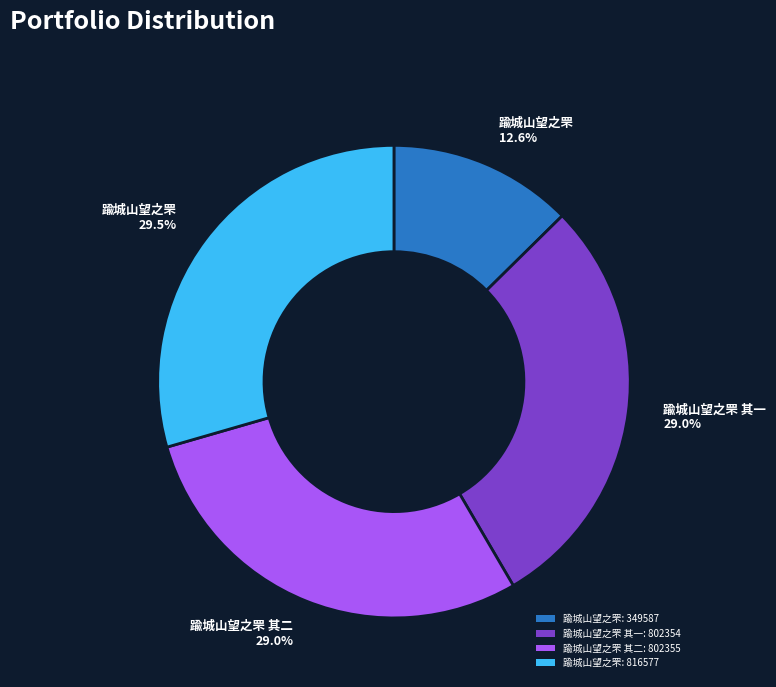

How many segments does this pie chart have?

4